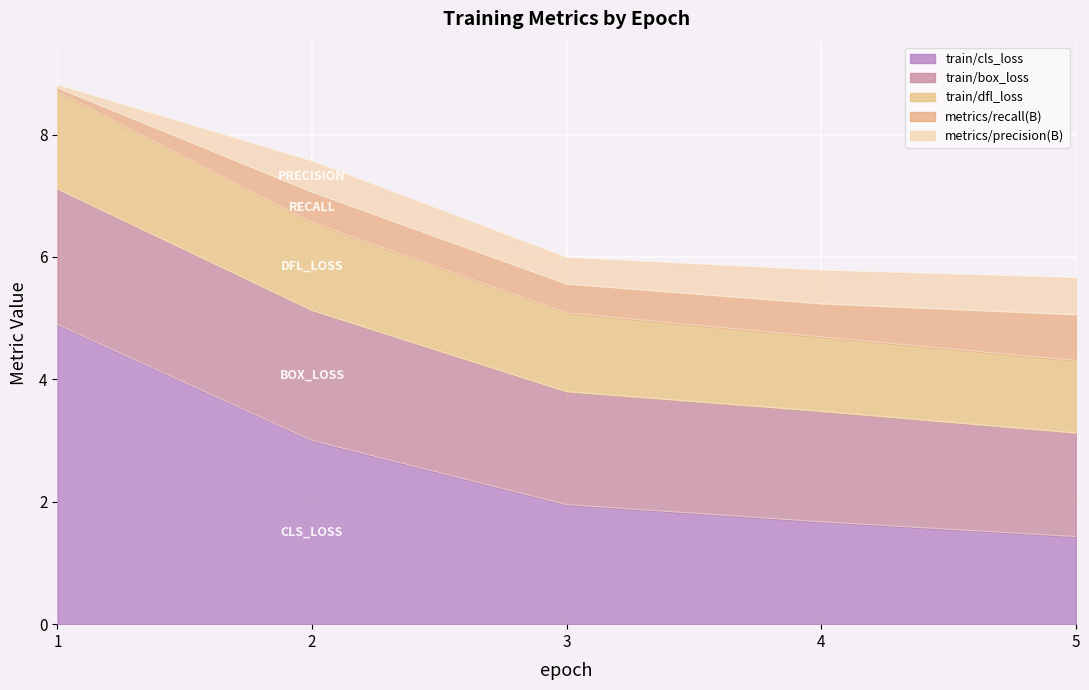

Reading left to right, transcribe all the data shown in this chart.

train/box_loss: 1=2.2	2=2.1	3=1.8	4=1.8	5=1.7
train/cls_loss: 1=4.9	2=3.0	3=2.0	4=1.7	5=1.4
train/dfl_loss: 1=1.6	2=1.4	3=1.3	4=1.2	5=1.2
metrics/precision(B): 1=0.0	2=0.5	3=0.4	4=0.5	5=0.6
metrics/recall(B): 1=0.1	2=0.5	3=0.5	4=0.5	5=0.7